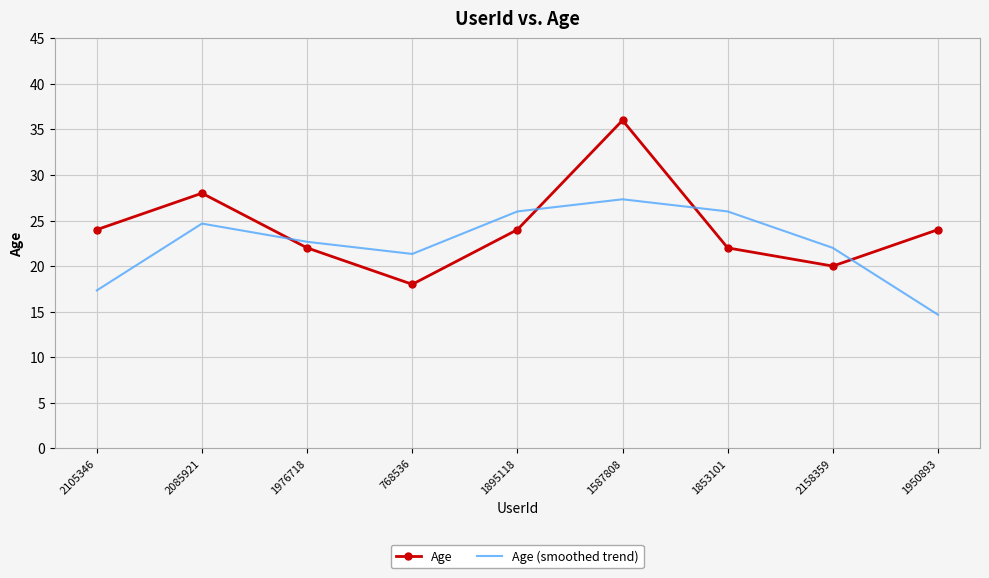

Which category has the lowest value across all series?

1950893